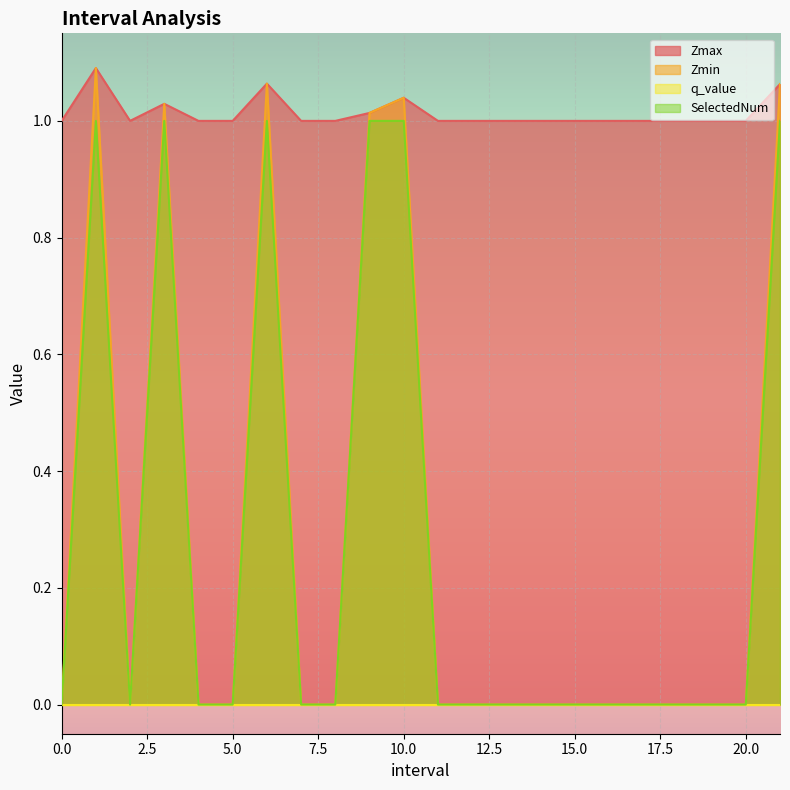

Which series has the largest range (max minus min)?

Zmin